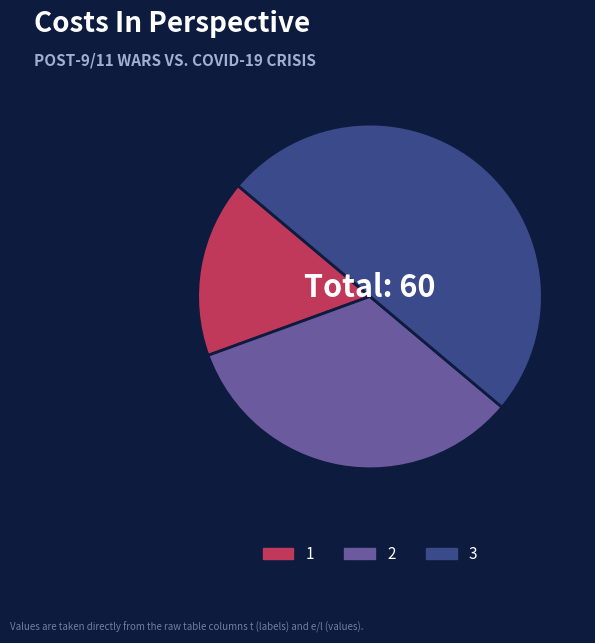

Does 1 account for over 50% of the chart?

No